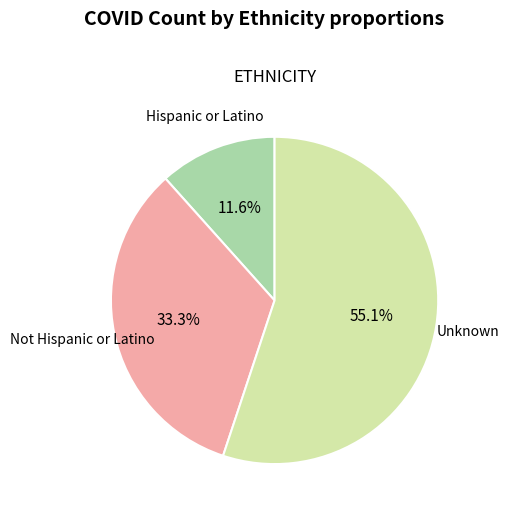

Is it true that Unknown is 45% of the pie?

False